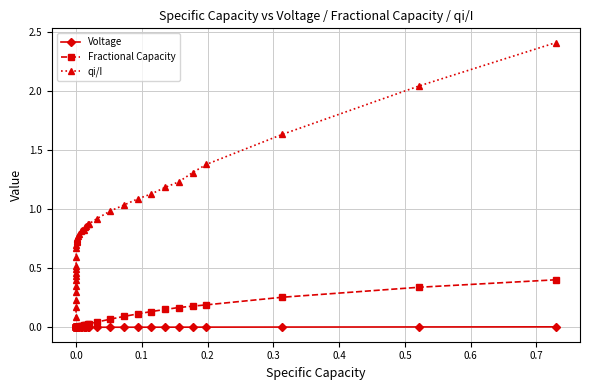

True or false: Voltage and qi/I intersect in this chart.

False